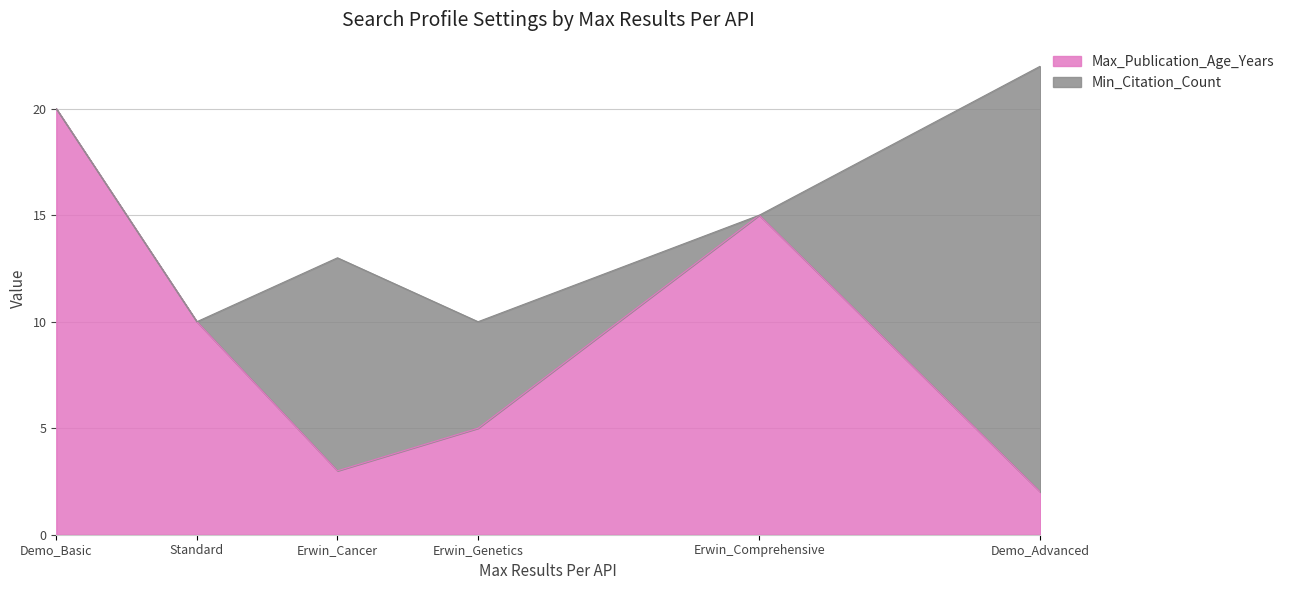

How many data points does each series have?

6